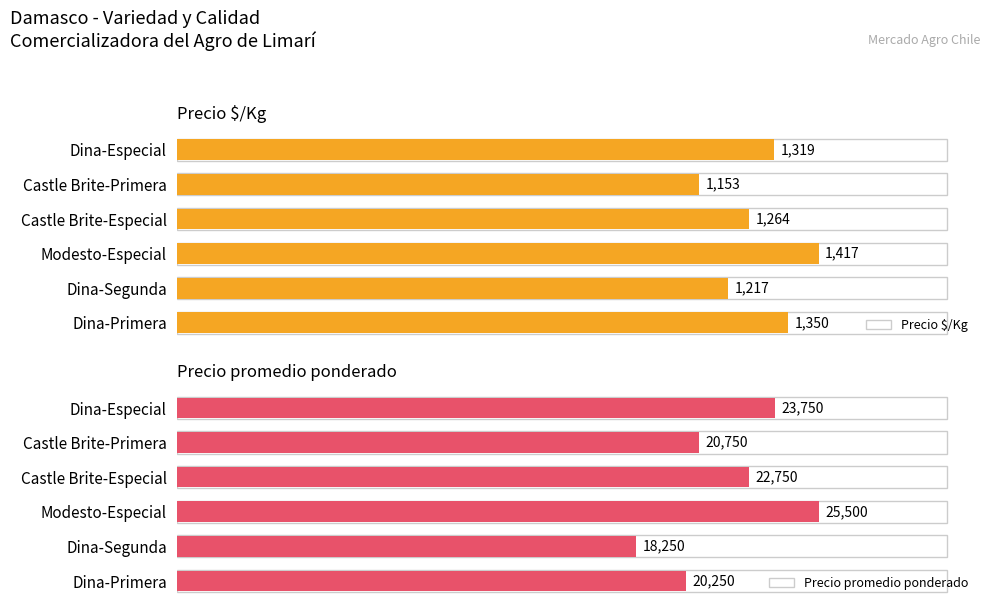

Rank the categories by Precio $/Kg value from highest to lowest.

Modesto-Especial, Dina-Primera, Dina-Especial, Castle Brite-Especial, Dina-Segunda, Castle Brite-Primera